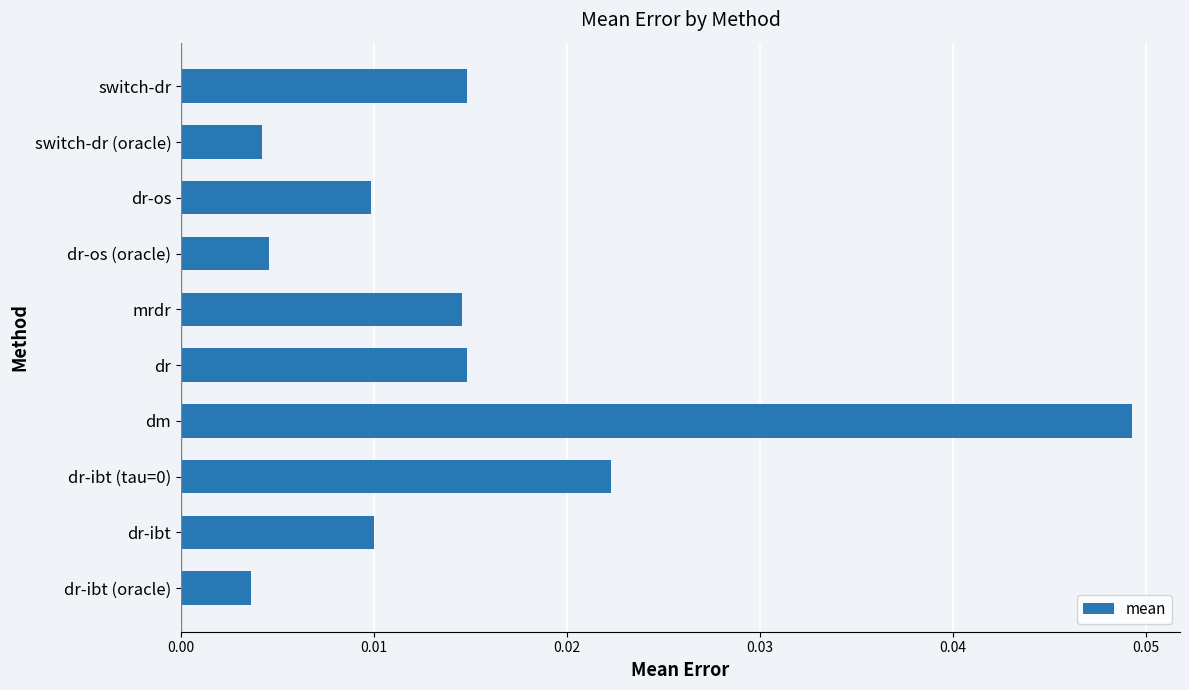

Between switch-dr (oracle) and dr, which is larger?

dr